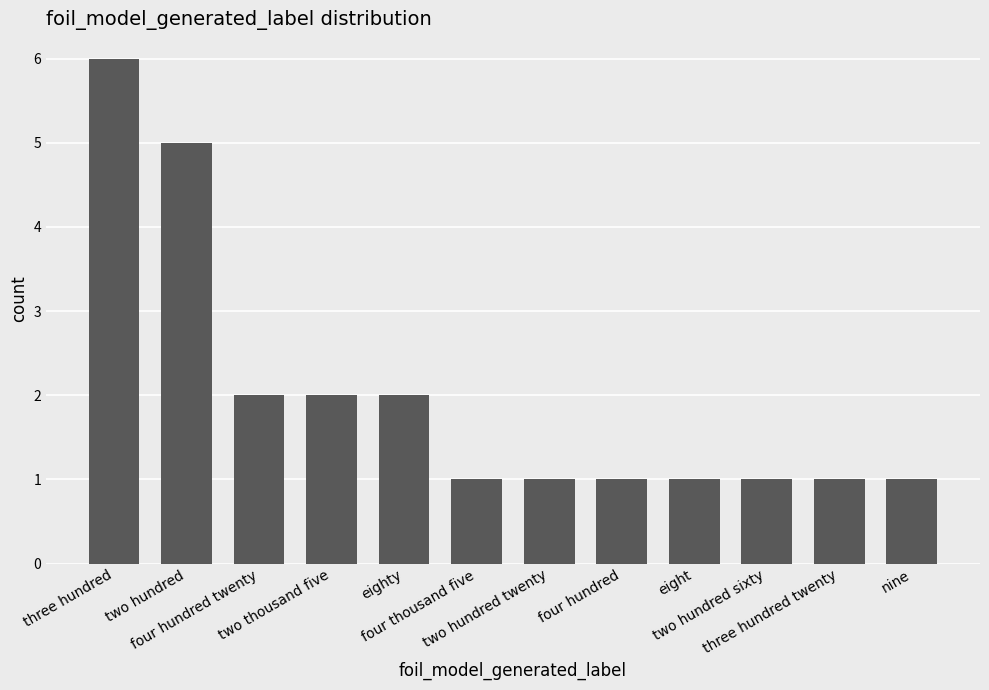

What is the sum of the values at eight and eighty?

3